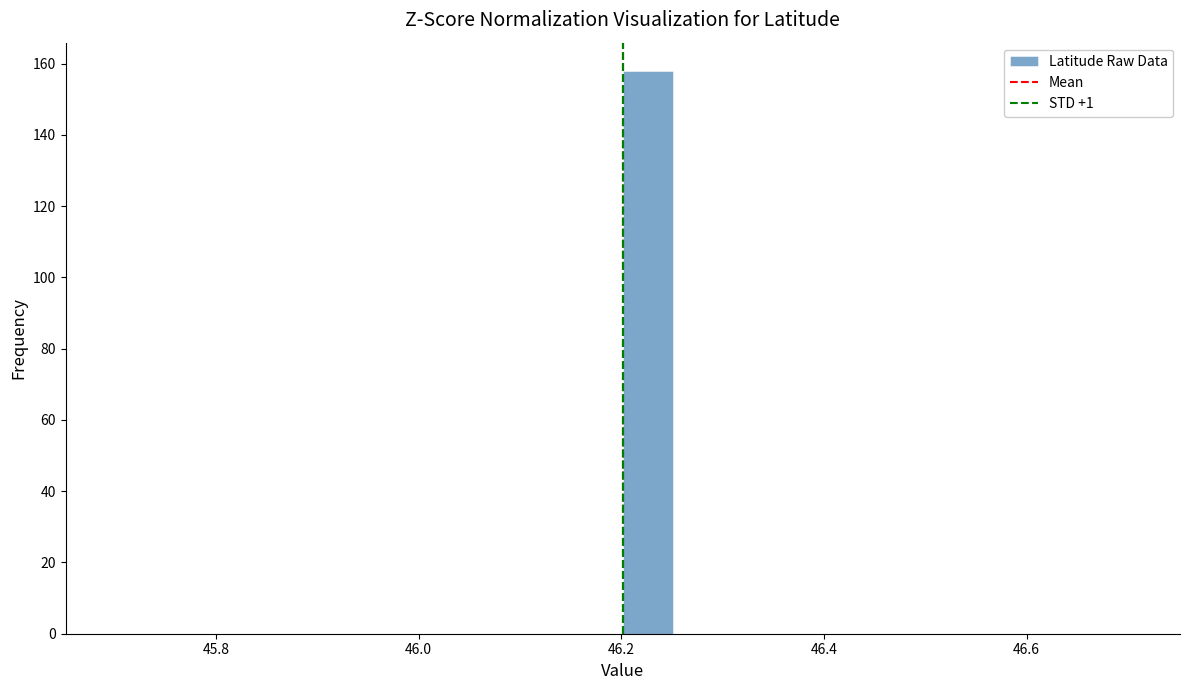

Read against the x-axis, roughly where is the centre of the tallest bar?

46.22